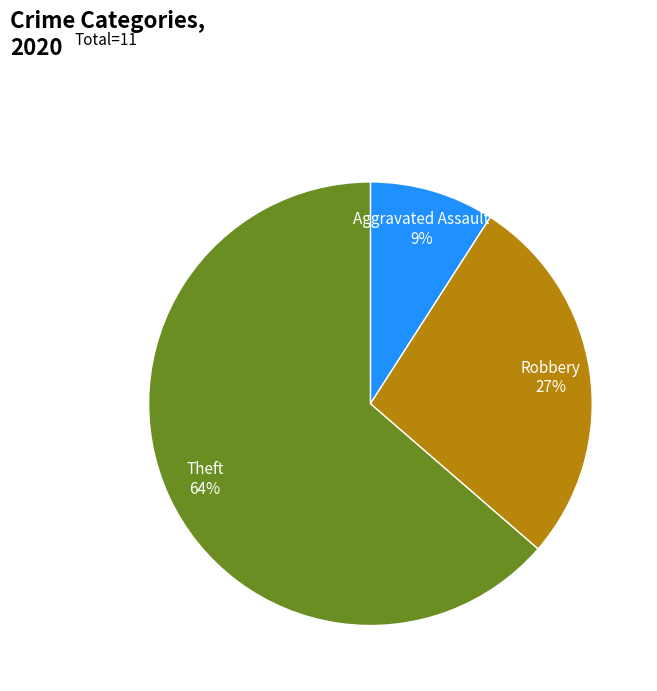

Rank the categories by value from lowest to highest.

Aggravated Assault, Robbery, Theft